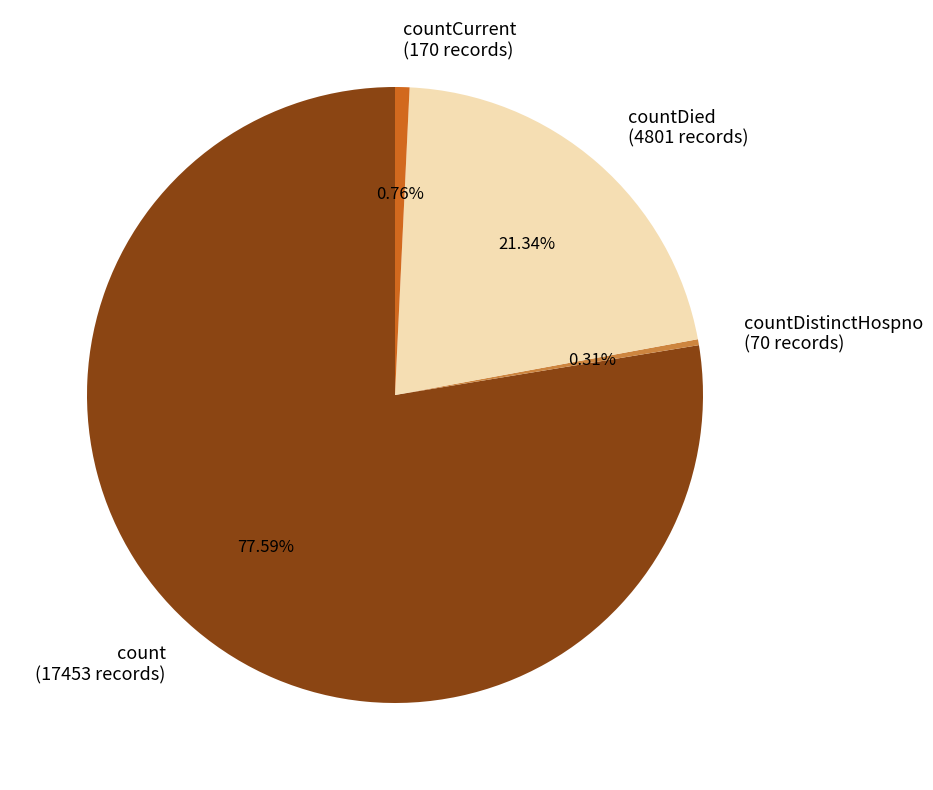

Between countDied (4801 records) and countDistinctHospno (70 records), which is larger?

countDied (4801 records)